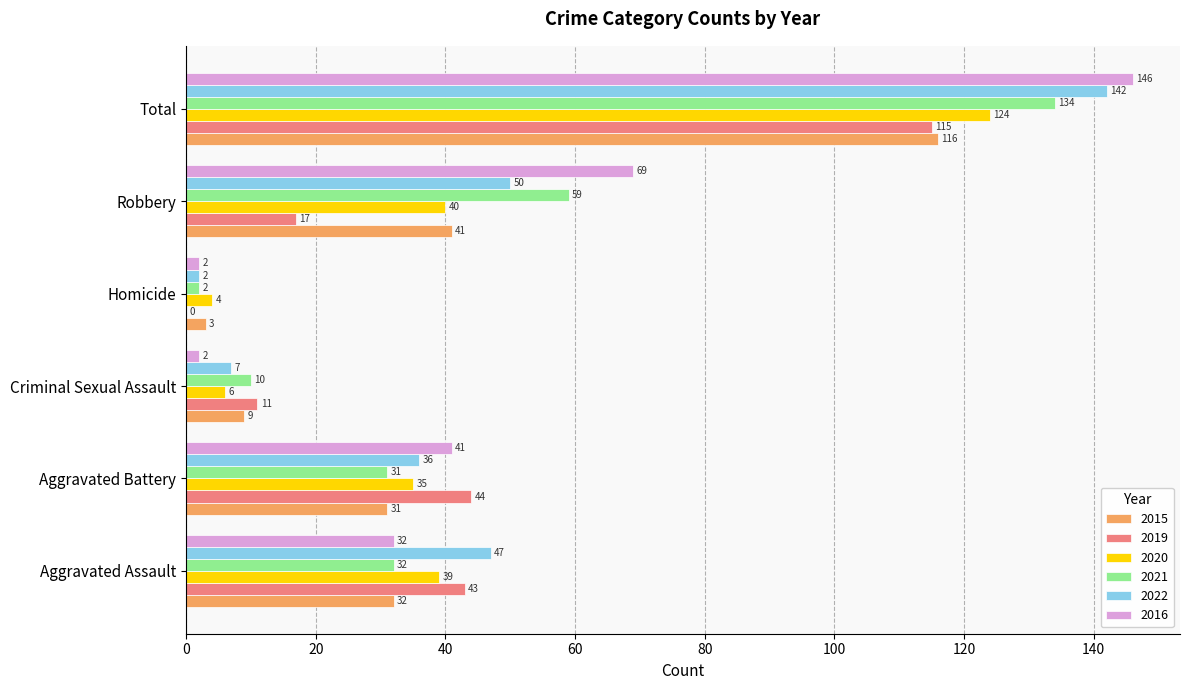

How many categories are shown in the chart?

6